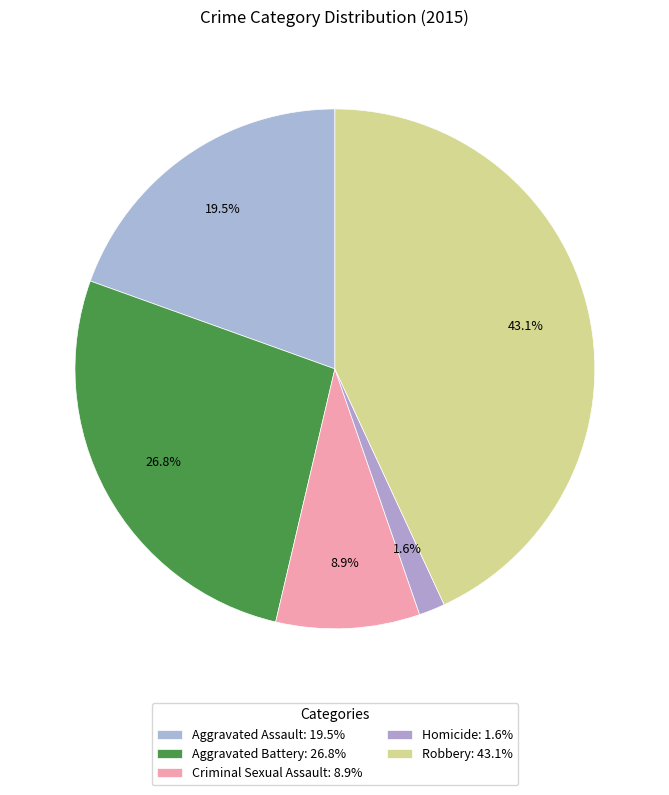

Rank the categories by value from lowest to highest.

Homicide, Criminal Sexual Assault, Aggravated Assault, Aggravated Battery, Robbery